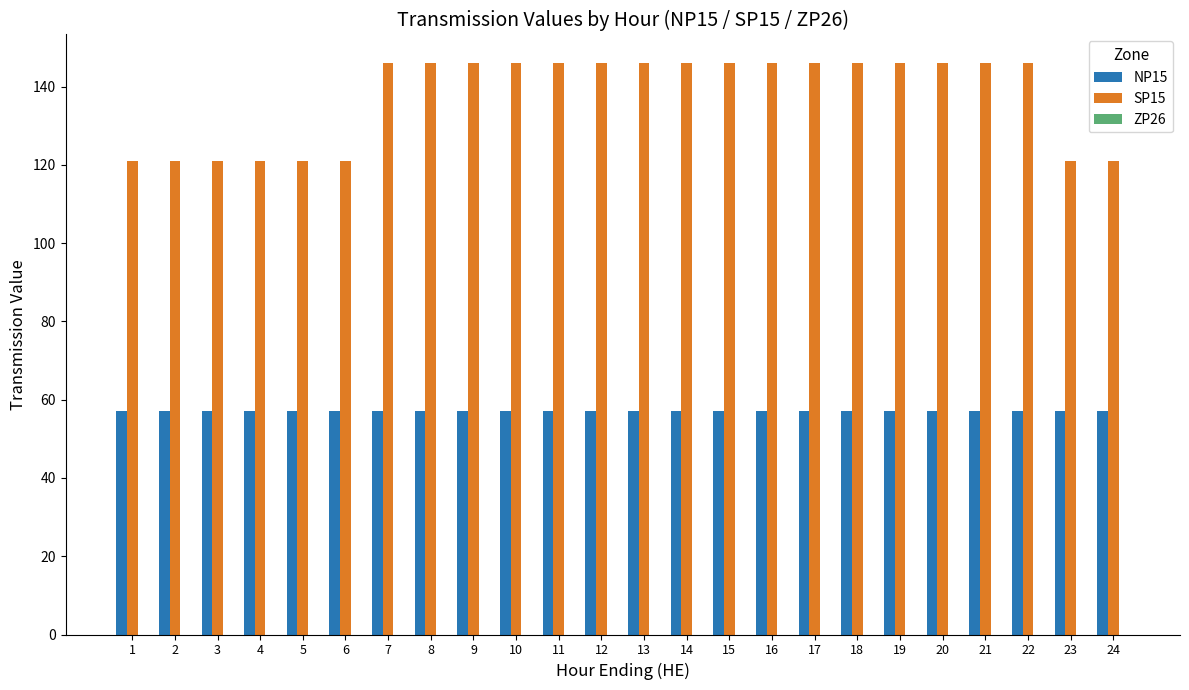

What is the highest value of the NP15 series?

57